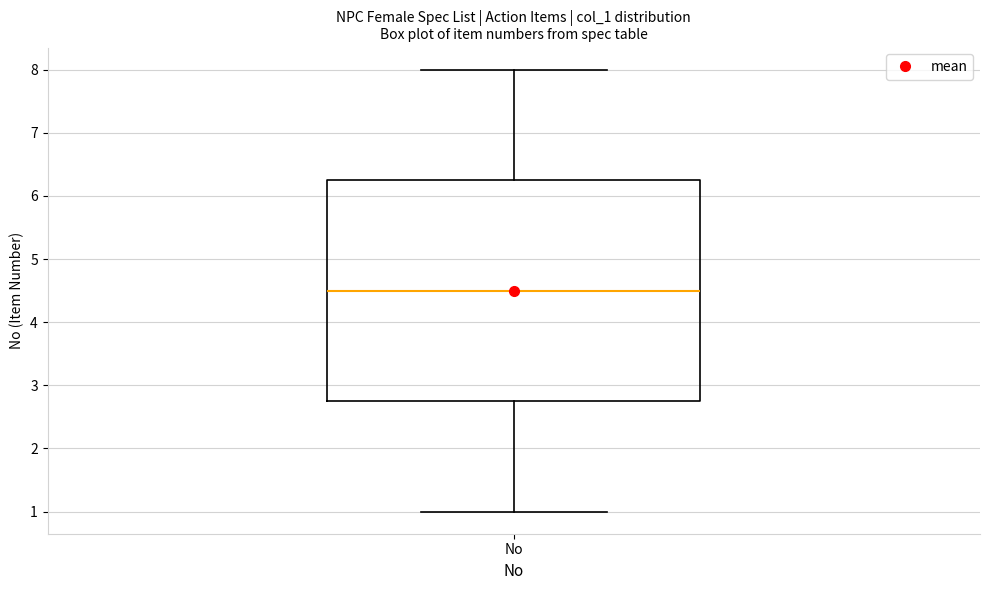

Transcribe this box plot: give where the median line is, the range the box spans, and where the two whiskers end, as read against the y-axis. The values are not printed on the chart, so give them approximately, as read against the axis.

median 4.5, box 2.8 to 6.3, whiskers 1.0 to 8.0